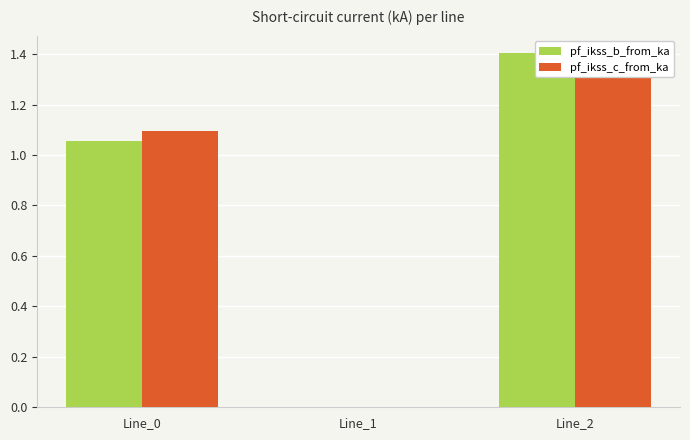

Reading left to right, transcribe all the data shown in this chart.

pf_ikss_b_from_ka: 1.1	0.0	1.4
pf_ikss_c_from_ka: 1.1	0.0	1.4